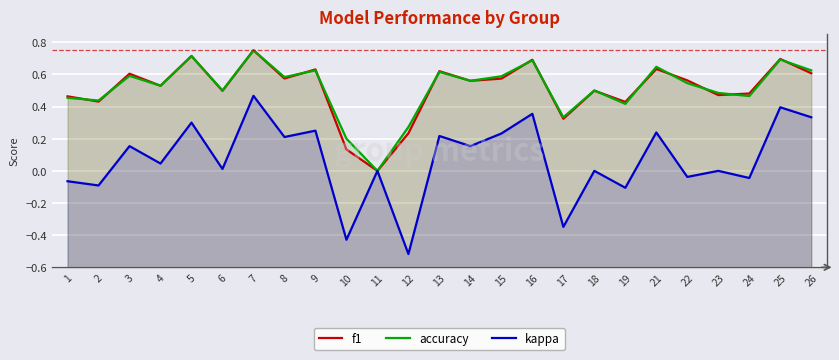

How many positive values does the f1 series have?

24